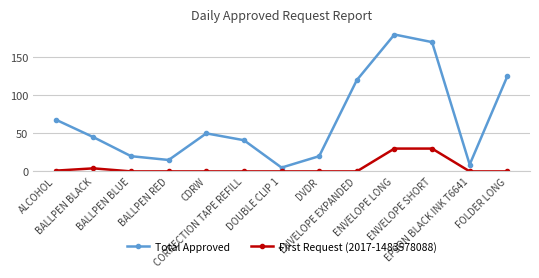

What position from the right is DVDR?

6